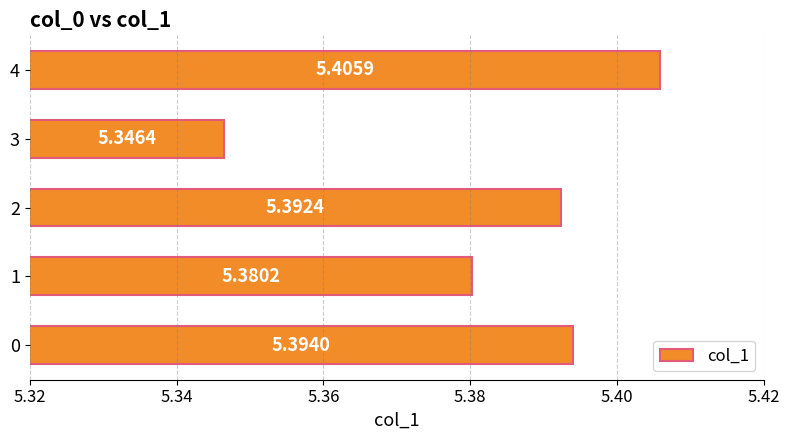

List the labels in order of value, smallest first.

3, 1, 2, 0, 4